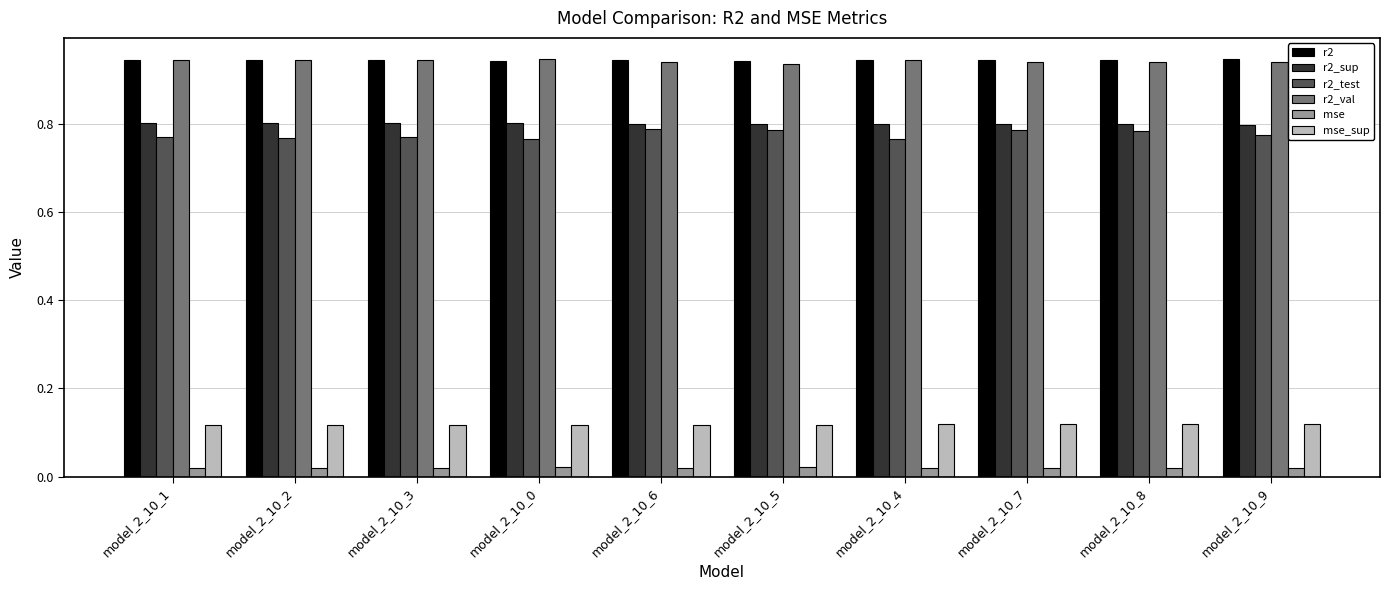

How many distinct data groups are displayed?

6